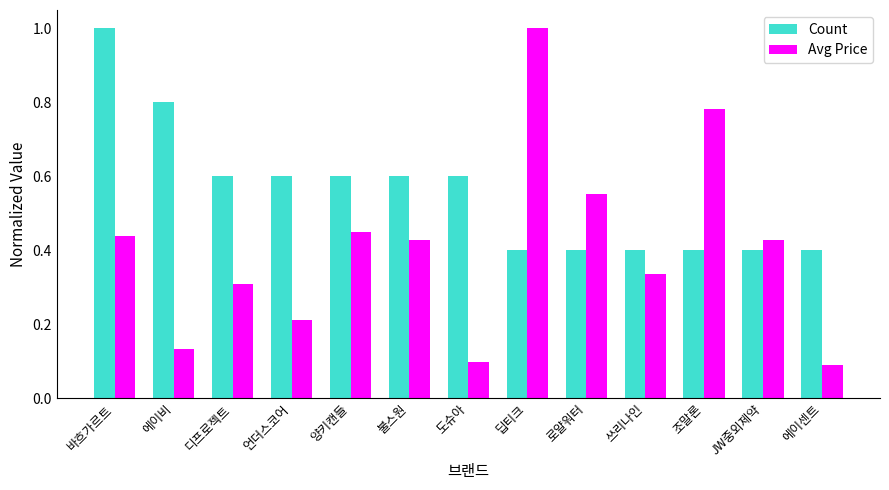

What are all the series names shown in the legend?

Count, Avg Price